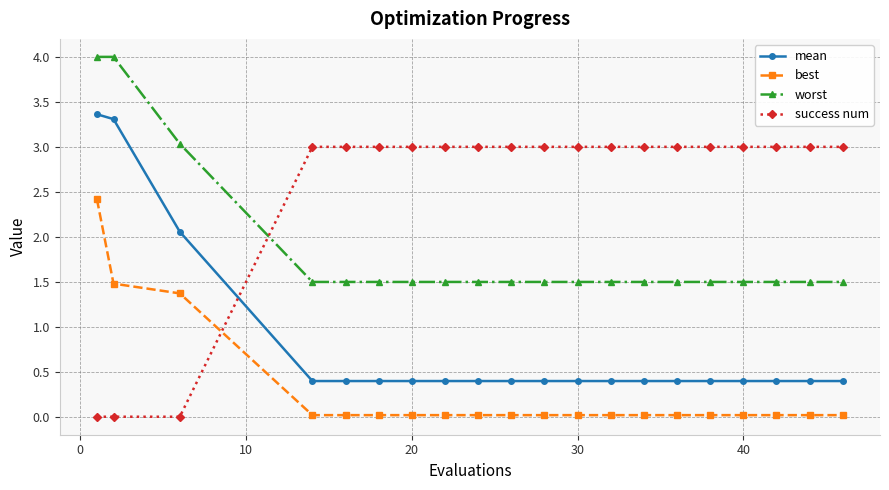

List the series in order of their overall mean, highest first.

success num, worst, mean, best